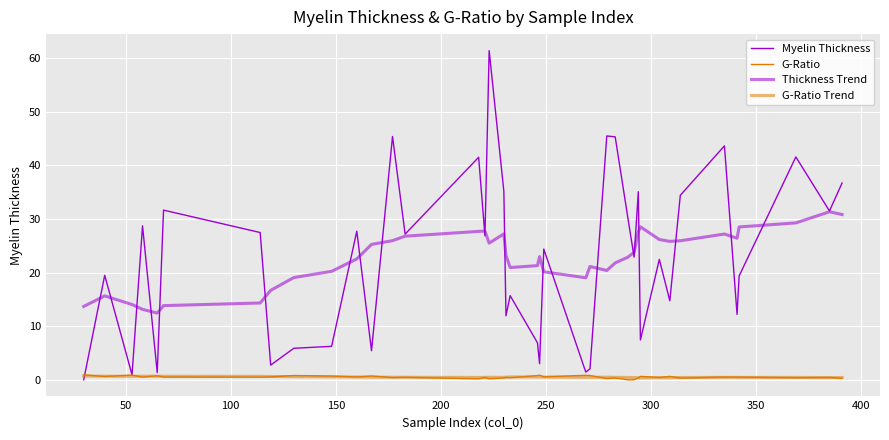

Is this an area chart (filled region under the line)?

No